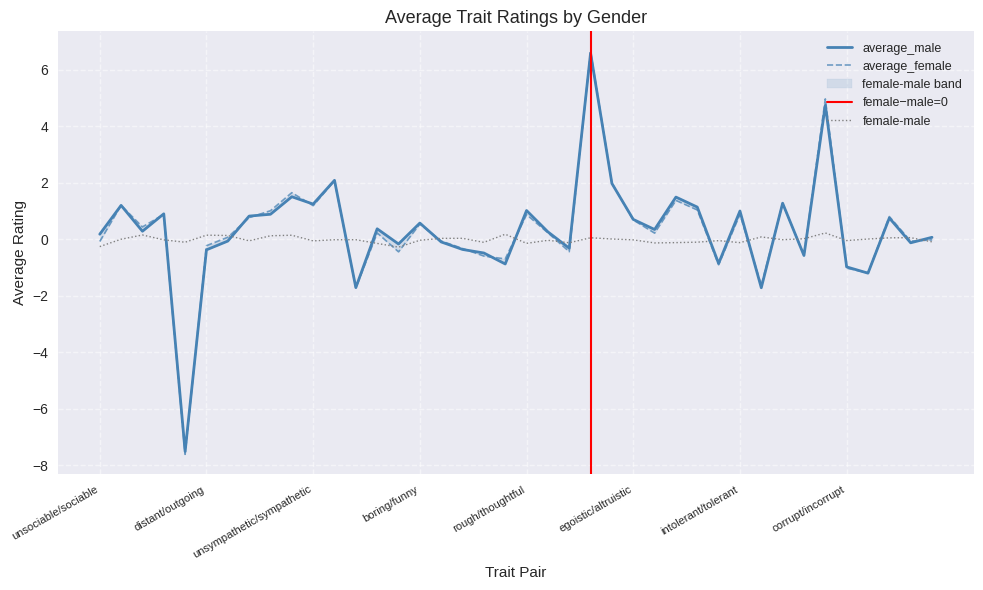

Which series changed the most between disloyal/loyal and intolerant/tolerant?

average_female